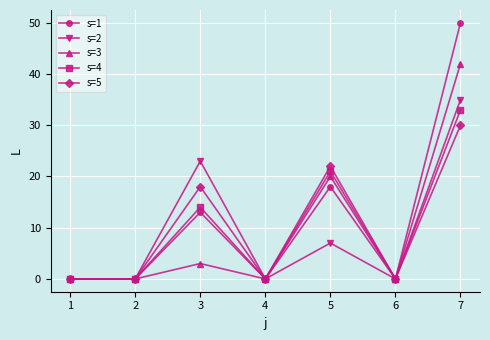

Is this an area chart (filled region under the line)?

No